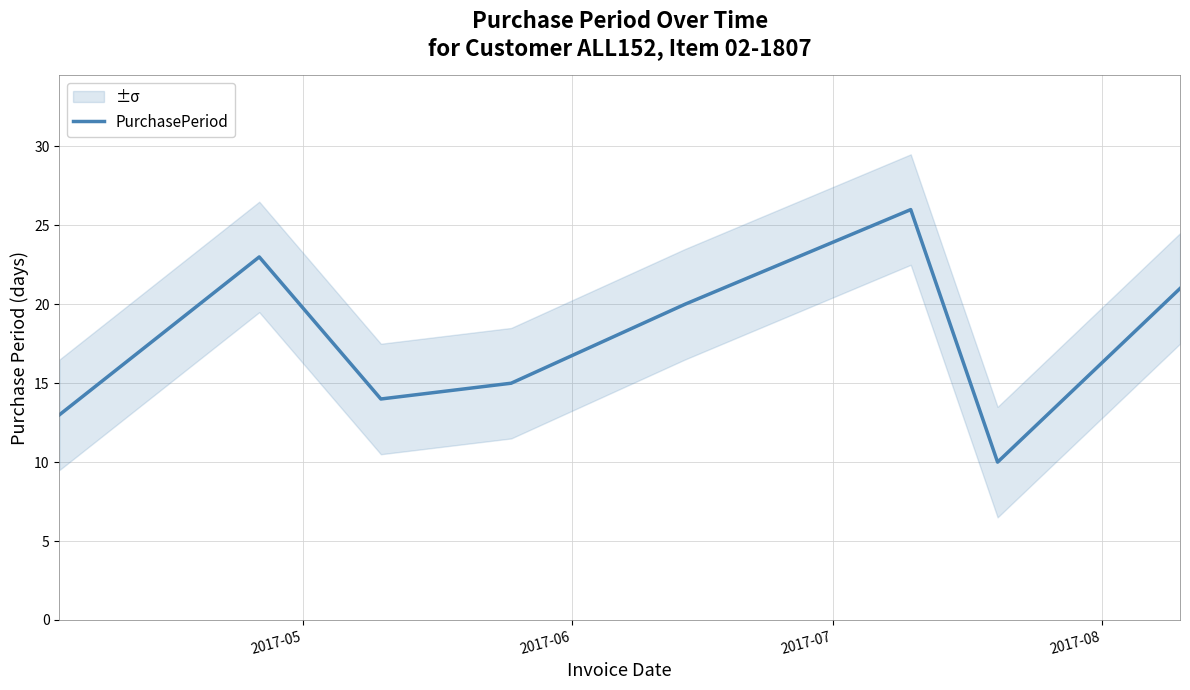

What is the maximum value for PurchasePeriod?

26